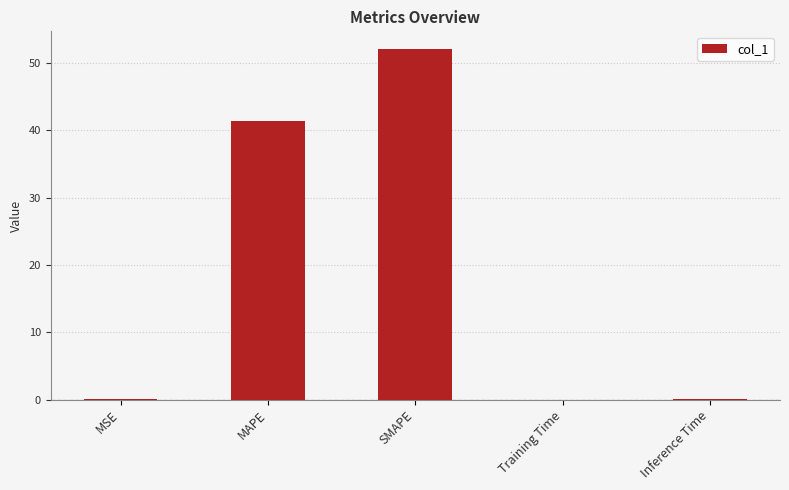

What is the sum of all values?

93.4